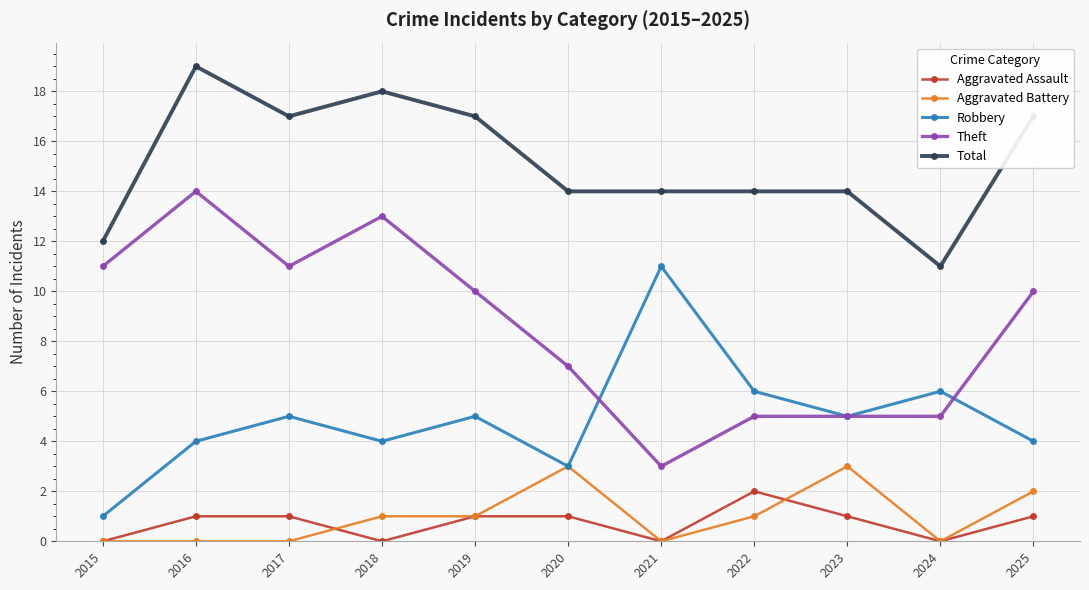

True or false: Aggravated Assault and Aggravated Battery intersect in this chart.

True